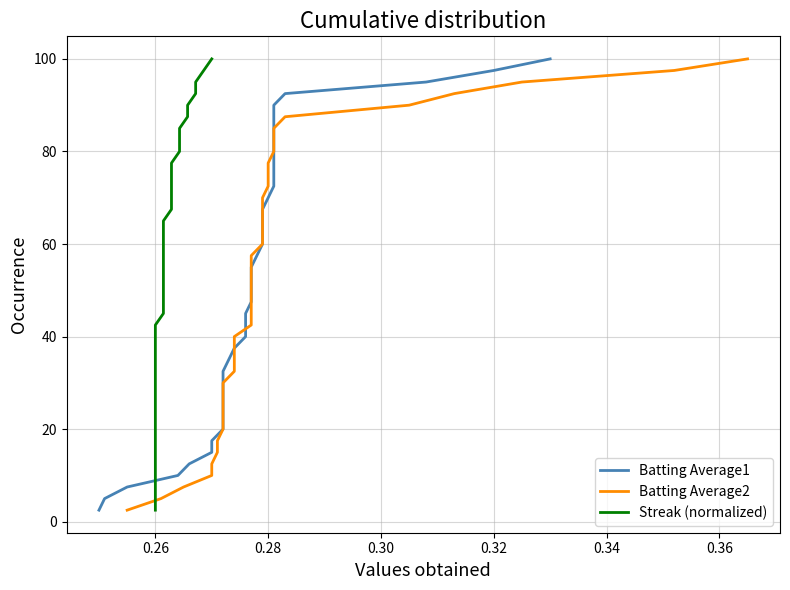

Reading left to right, extract all data points from this chart.

Batting Average1: 2.5	5.0	7.5	10.0	12.5	15.0	17.5	20.0	22.5	25.0	27.5	30.0	32.5	35.0	37.5	40.0	42.5	45.0	47.5	50.0	52.5	55.0	57.5	60.0	62.5	65.0	67.5	70.0	72.5	75.0	77.5	80.0	82.5	85.0	87.5	90.0	92.5	95.0	97.5	100.0
Batting Average2: 2.5	5.0	7.5	10.0	12.5	15.0	17.5	20.0	22.5	25.0	27.5	30.0	32.5	35.0	37.5	40.0	42.5	45.0	47.5	50.0	52.5	55.0	57.5	60.0	62.5	65.0	67.5	70.0	72.5	75.0	77.5	80.0	82.5	85.0	87.5	90.0	92.5	95.0	97.5	100.0
Streak (normalized): 2.5	5.0	7.5	10.0	12.5	15.0	17.5	20.0	22.5	25.0	27.5	30.0	32.5	35.0	37.5	40.0	42.5	45.0	47.5	50.0	52.5	55.0	57.5	60.0	62.5	65.0	67.5	70.0	72.5	75.0	77.5	80.0	82.5	85.0	87.5	90.0	92.5	95.0	97.5	100.0